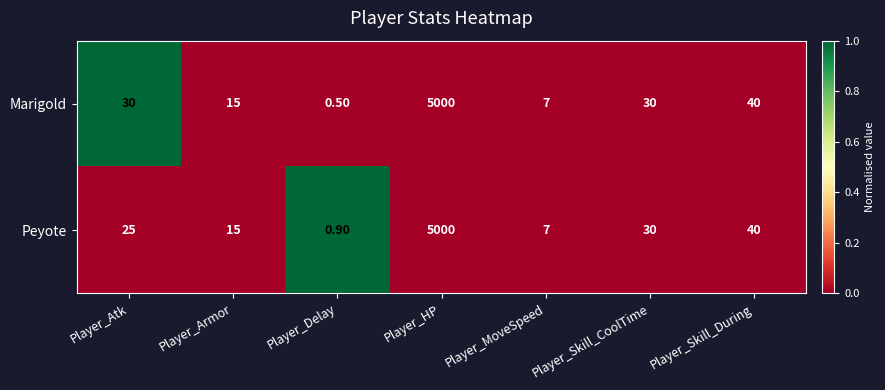

Which series changed the most between Player_Atk and Player_Skill_CoolTime?

Peyote